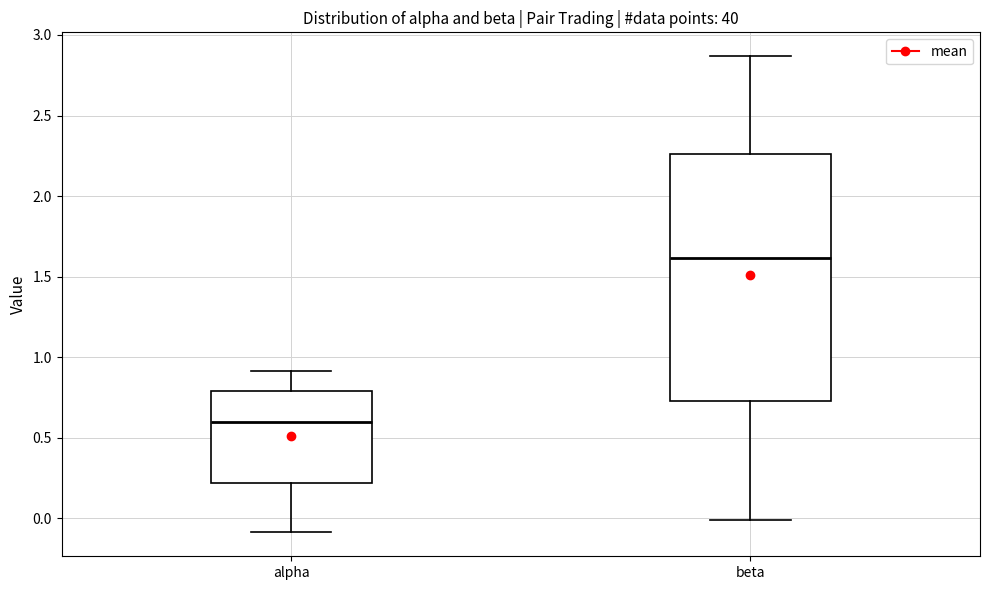

Where does the median line of the box for alpha sit on the y-axis? The values are not printed on the chart, so give them approximately, as read against the axis.

0.60